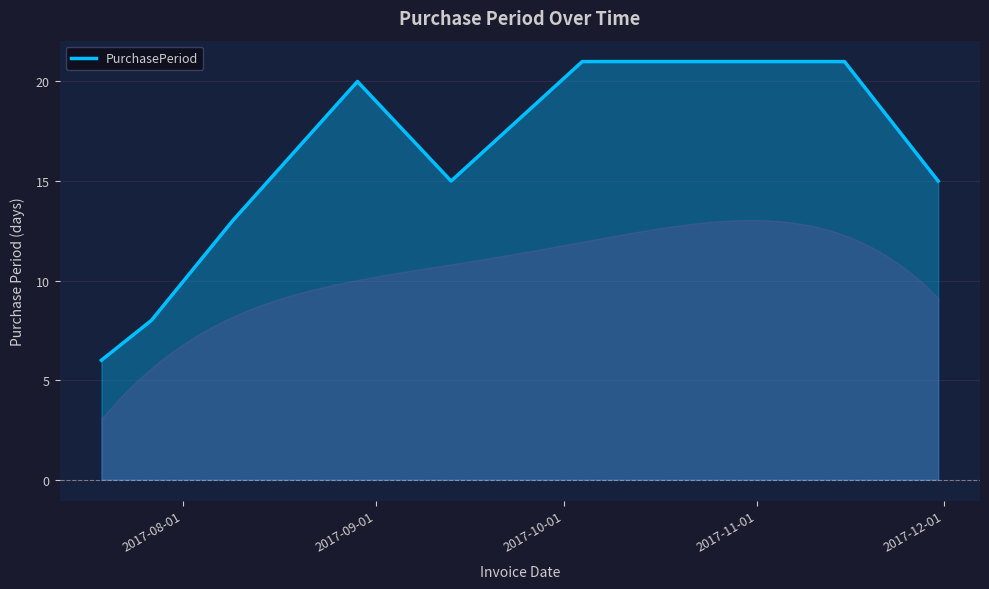

What is the difference between the maximum and minimum values?

15